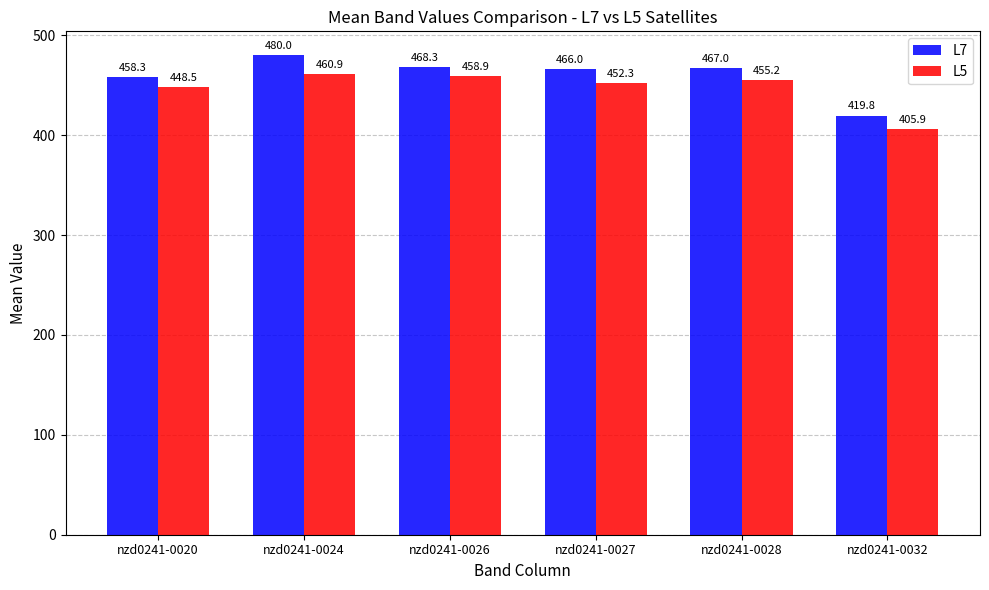

What is the difference between the highest and lowest values at nzd0241-0024?

19.1